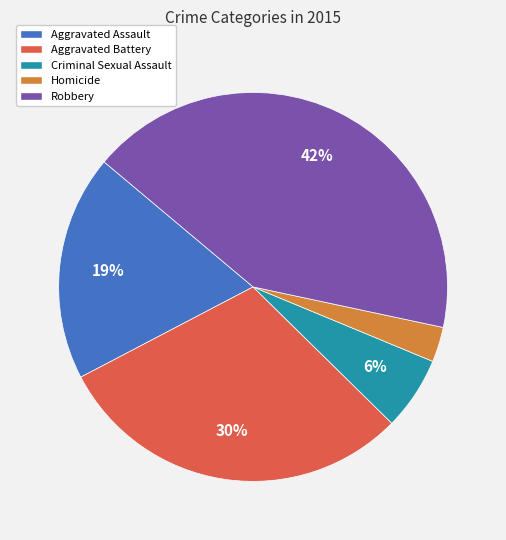

To the nearest percent, what is the difference between the largest and smallest slice percentages?

39%